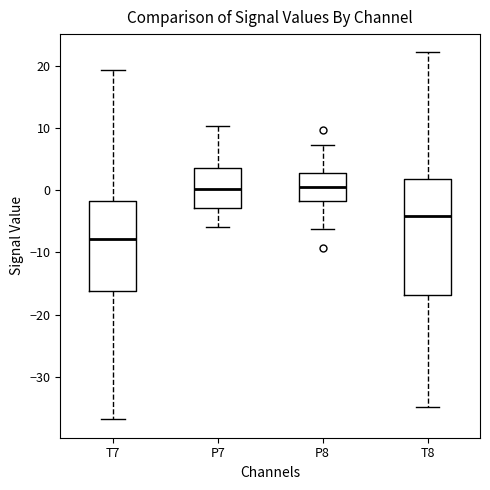

Which box's median line is the lowest?

T7